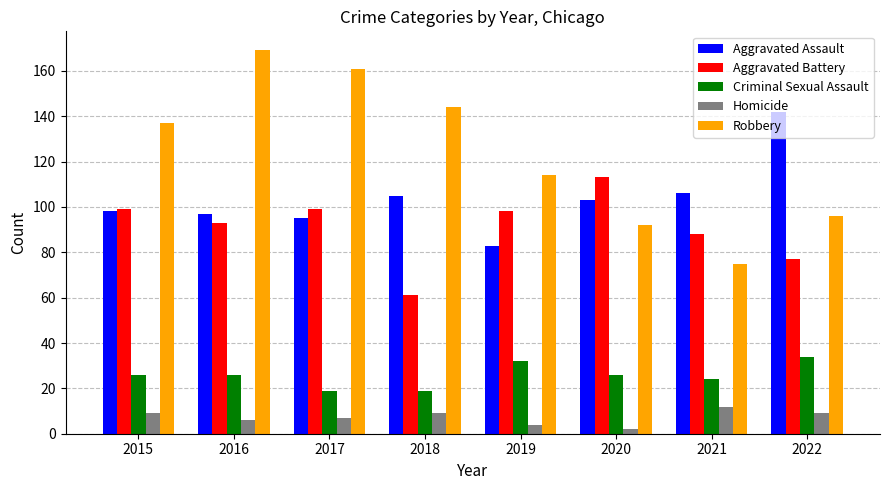

What are all the series names shown in the legend?

Aggravated Assault, Aggravated Battery, Criminal Sexual Assault, Homicide, Robbery